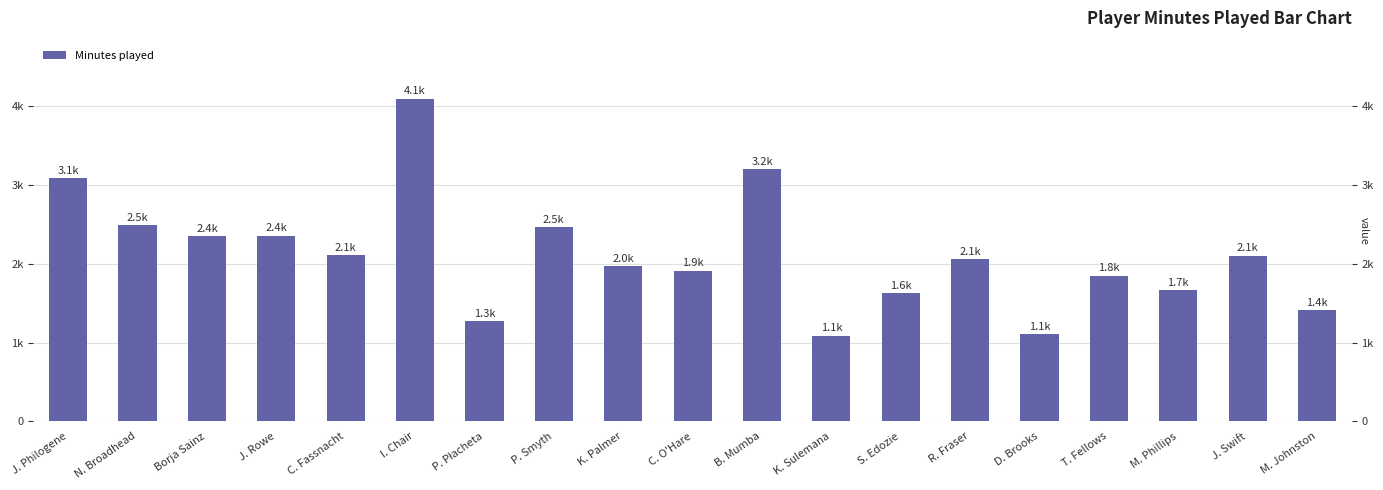

Where does the data first go above 2056?

J. Philogene